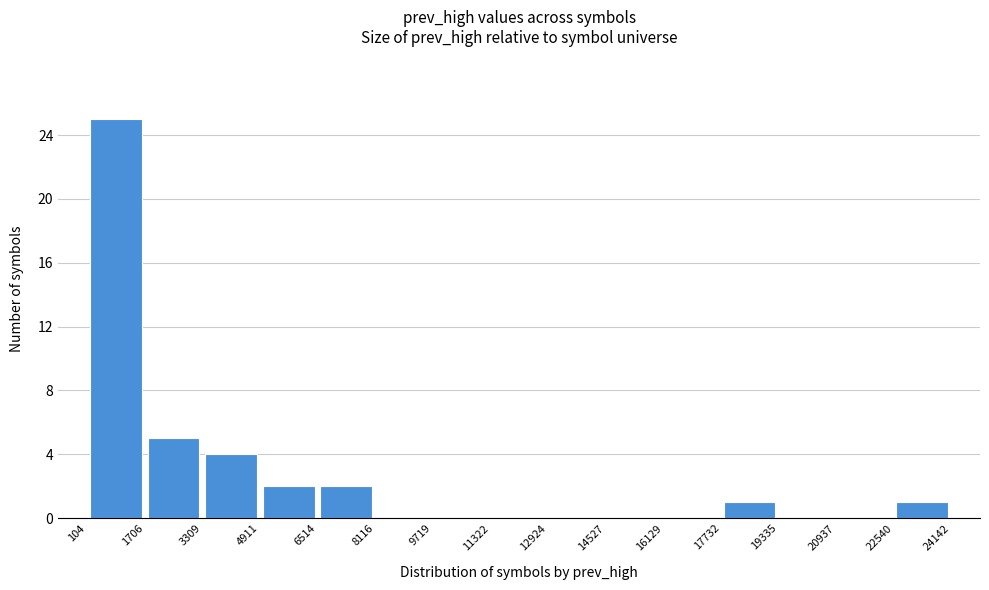

Reading left to right, list every bar in this chart as the range it spans on the x-axis followed by its height. The values are not printed on the chart, so give them approximately, as read against the axis.

104 to 1706: 25
1706 to 3309: 5
3309 to 4911: 4
4911 to 6514: 2
6514 to 8116: 2
8116 to 9719: 0
9719 to 11322: 0
11322 to 12924: 0
12924 to 14527: 0
14527 to 16129: 0
16129 to 17732: 0
17732 to 19335: 1
19335 to 20937: 0
20937 to 22540: 0
22540 to 24142: 1